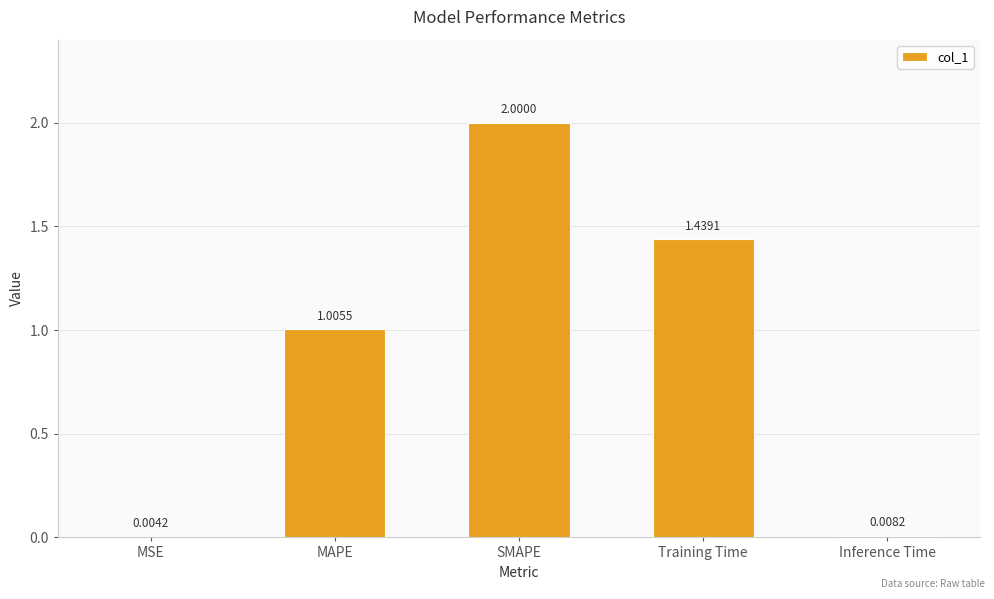

What is the greatest value displayed?

2.0